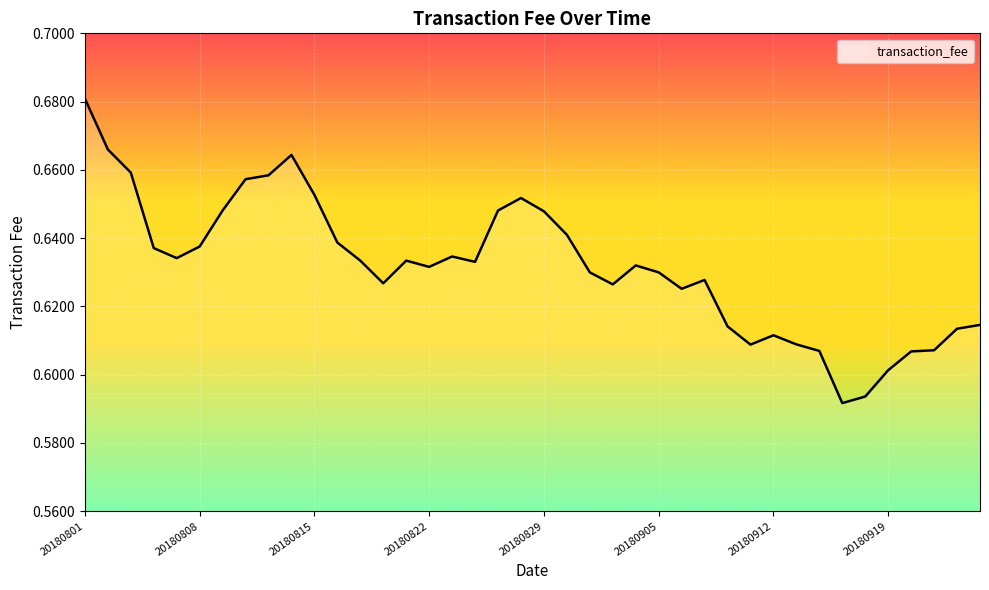

How many lines are shown in the chart?

1